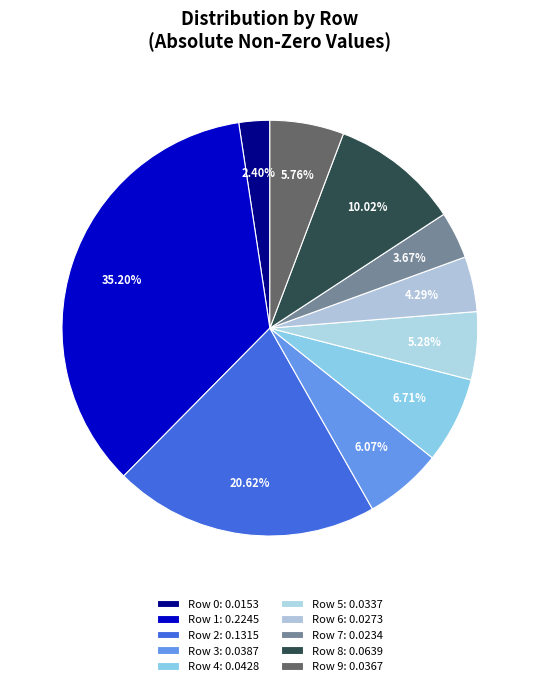

To the nearest percent, what portion does Row 4 represent?

7%